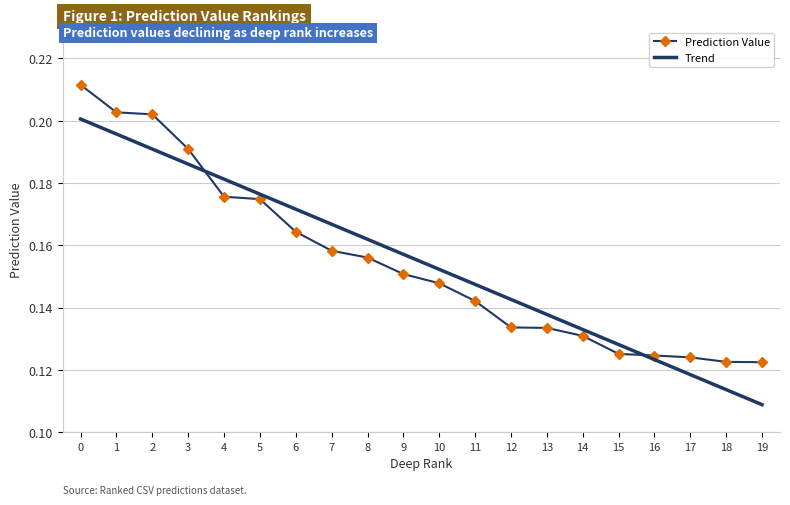

The Prediction Value series shows 0.2 at 4. True or false?

True